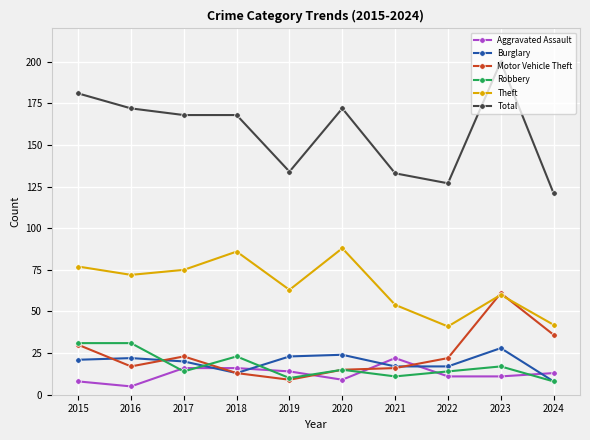

The value of Theft at 2015 is 77. True or false?

True